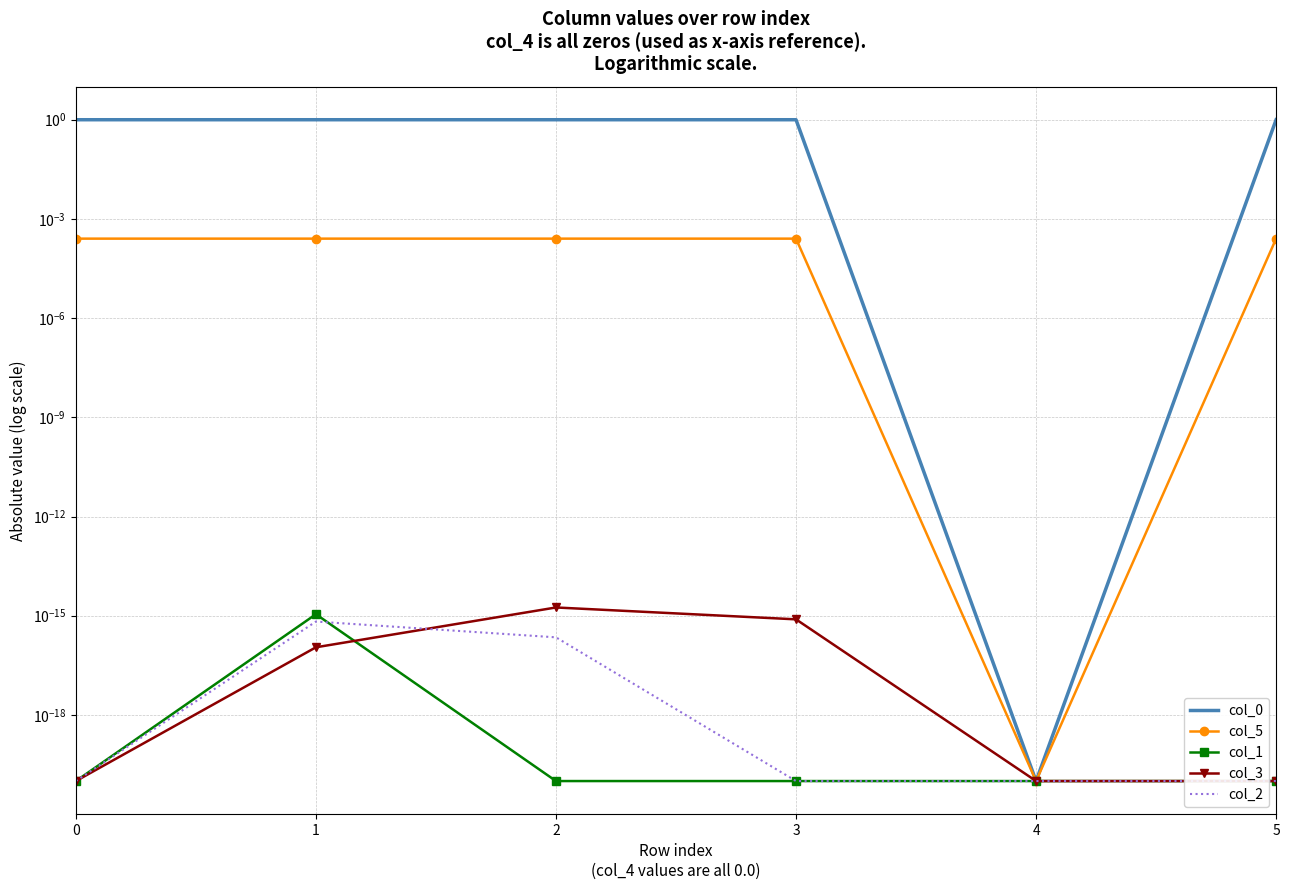

At 2, list the series in order from smallest to largest.

col_1, col_2, col_3, col_5, col_0